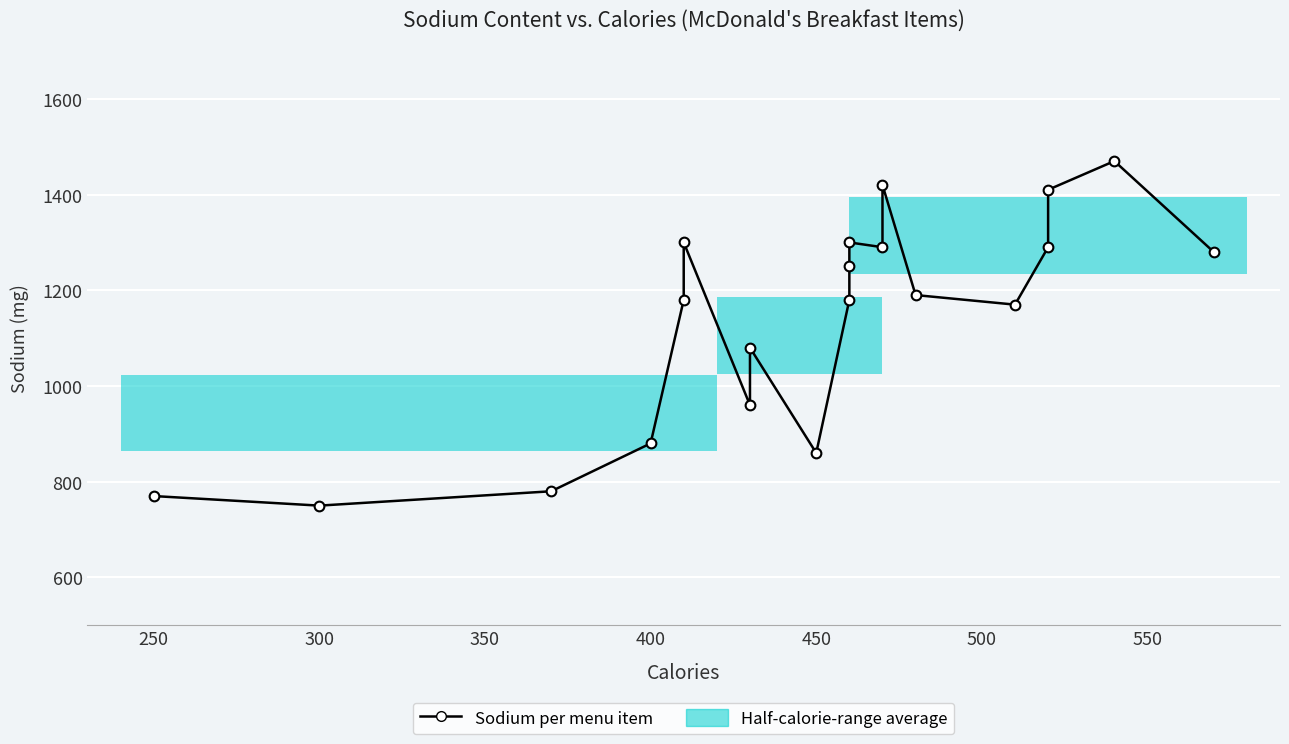

What is the label of the 19th point from the right?

300